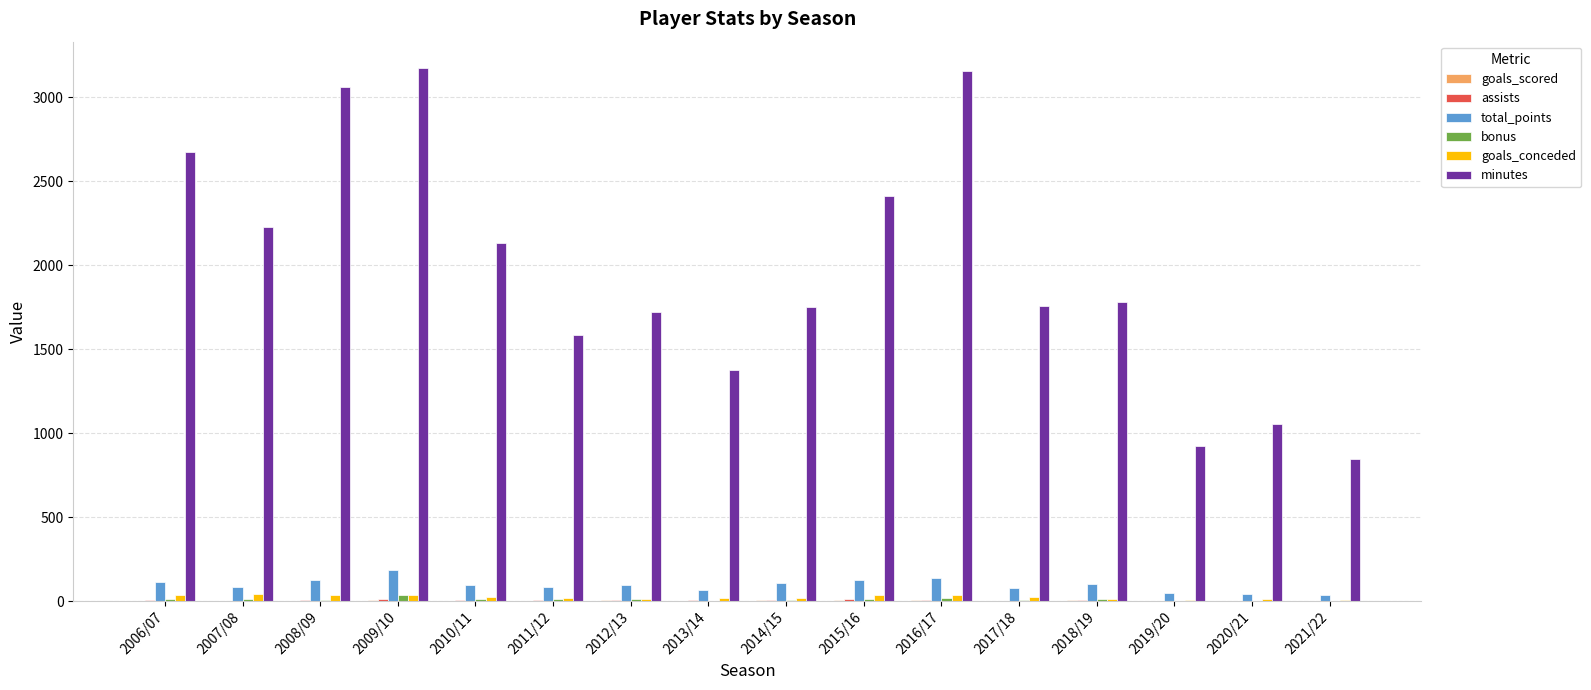

Which series has the largest total across all categories?

minutes